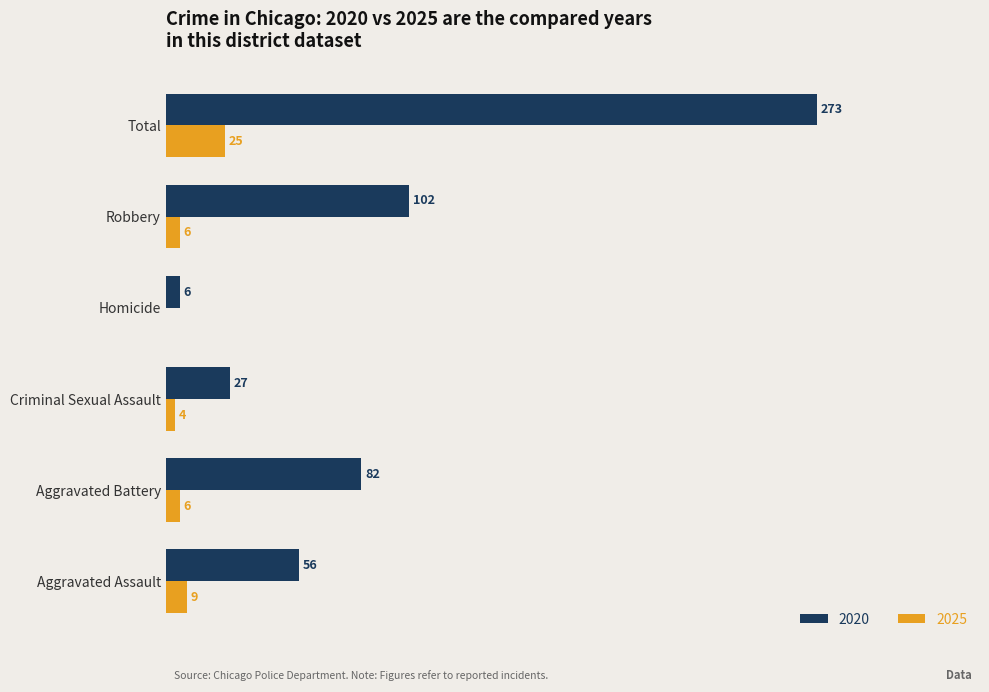

At which category is the sum across all series the highest?

Total